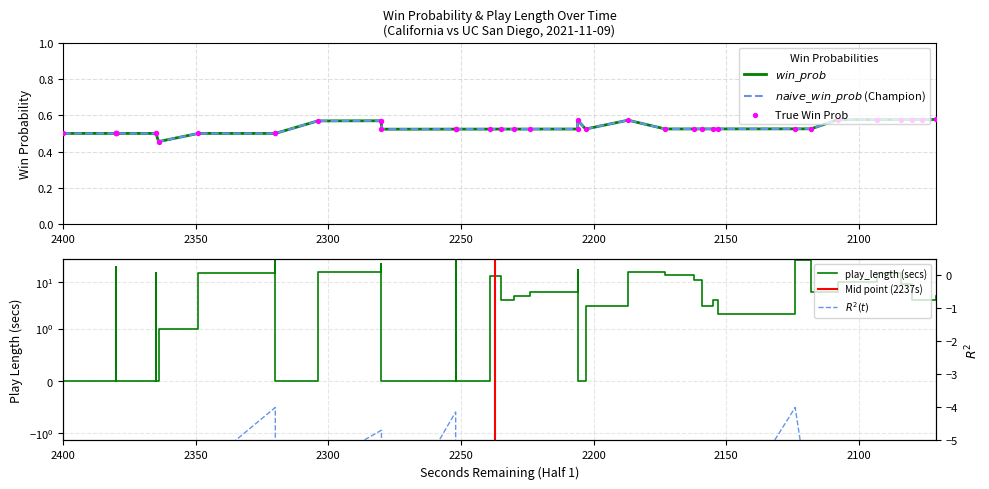

Which series reaches the minimum Y coordinate?

win_prob